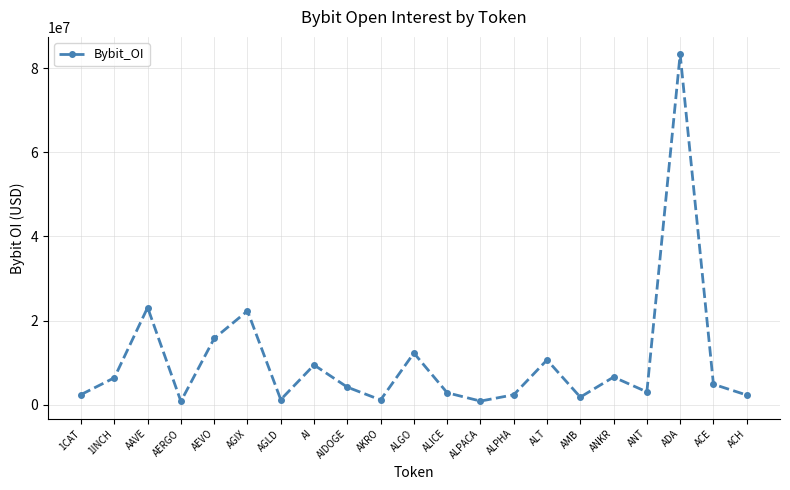

What is the greatest value displayed?

83360355